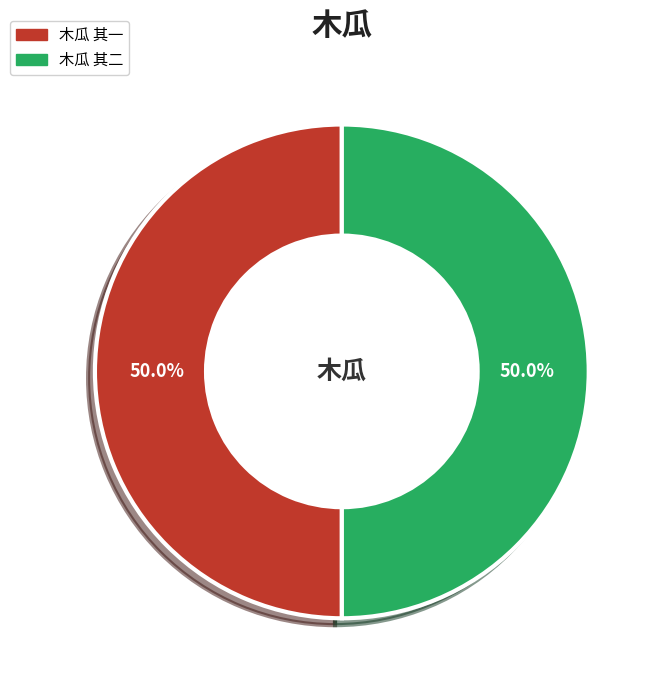

How many segments does this pie chart have?

2